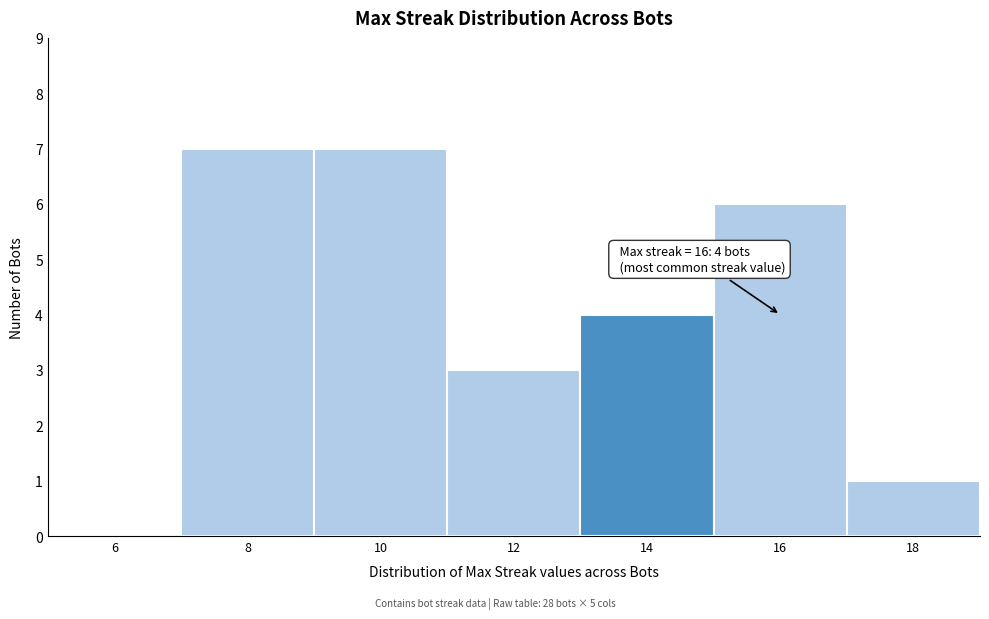

Reading left to right, transcribe all the data shown in this chart.

6=0	8=7	10=7	12=3	14=4	16=6	18=1